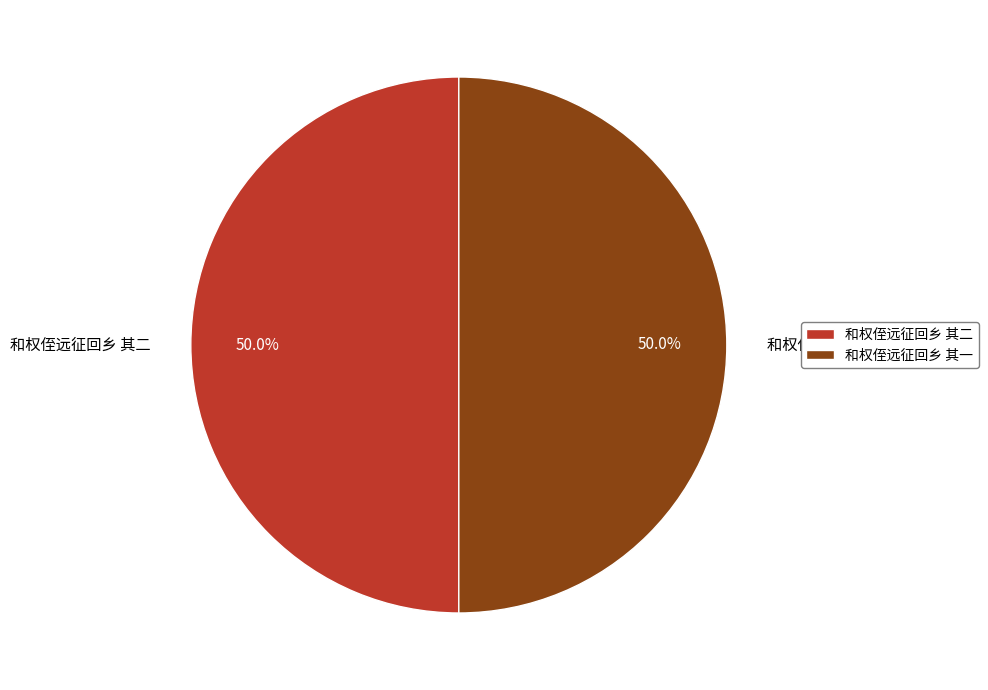

True or false: 和权侄远征回乡 其二 accounts for 43% of the total.

False